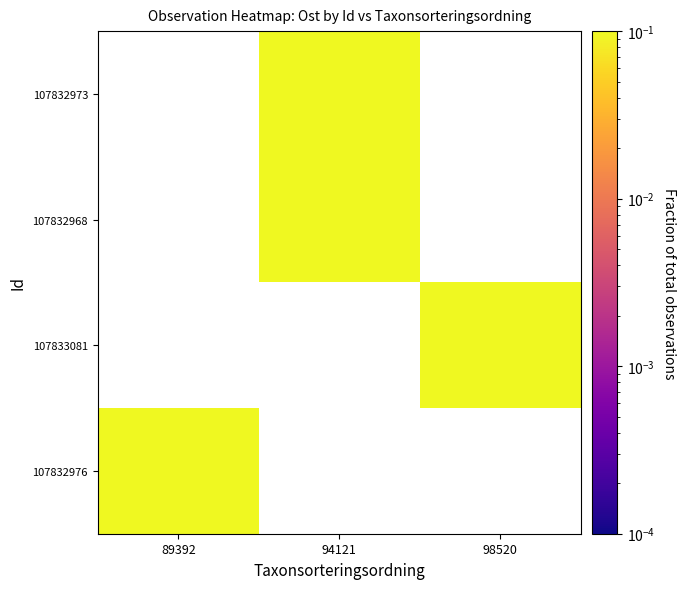

Where does the 107832973 series first go above 0?

94121